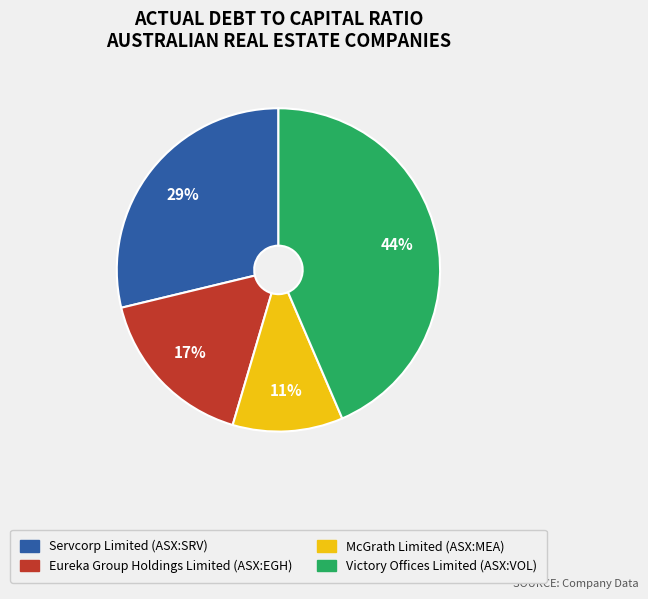

Rank the categories by value from highest to lowest.

Victory Offices Limited (ASX:VOL), Servcorp Limited (ASX:SRV), Eureka Group Holdings Limited (ASX:EGH), McGrath Limited (ASX:MEA)